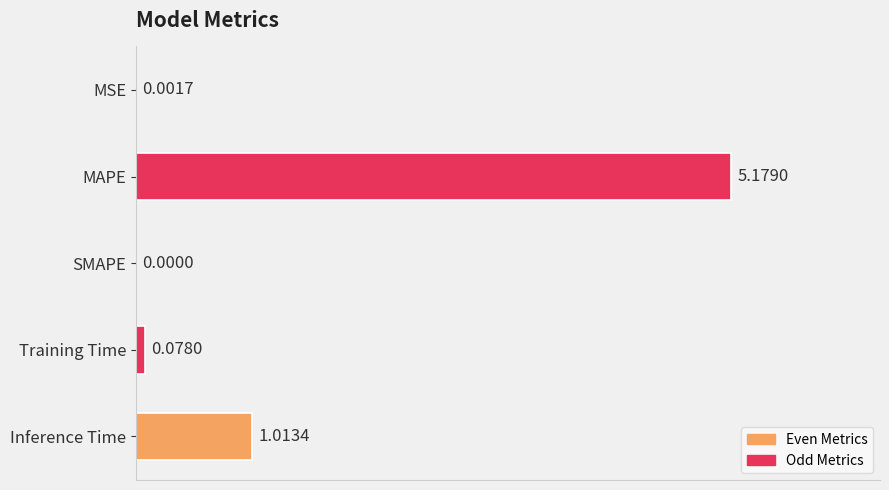

What is the sum of all values?

6.3